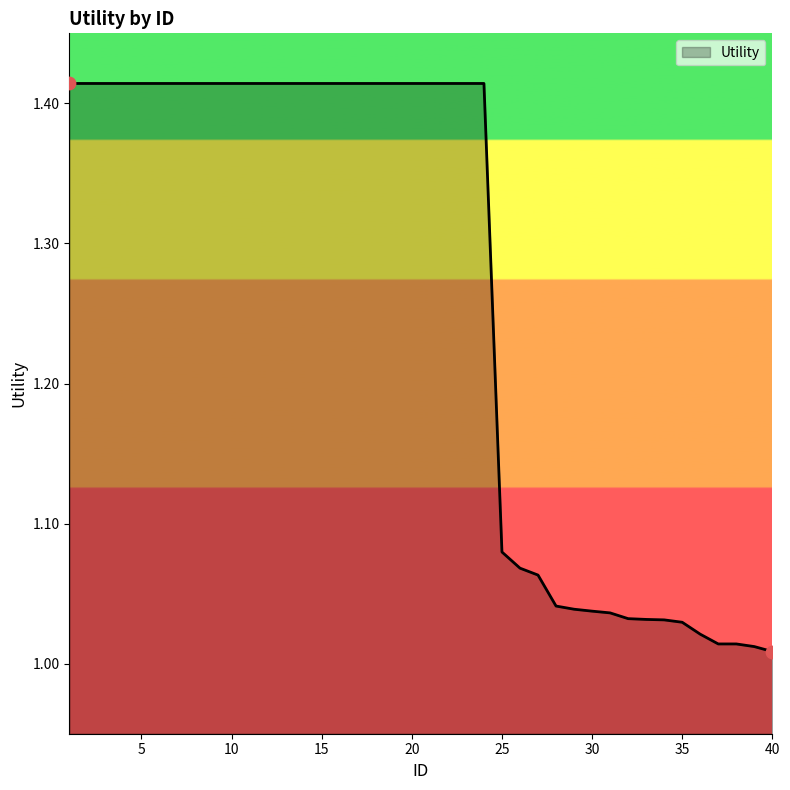

What is the difference between the maximum and minimum values?

0.4